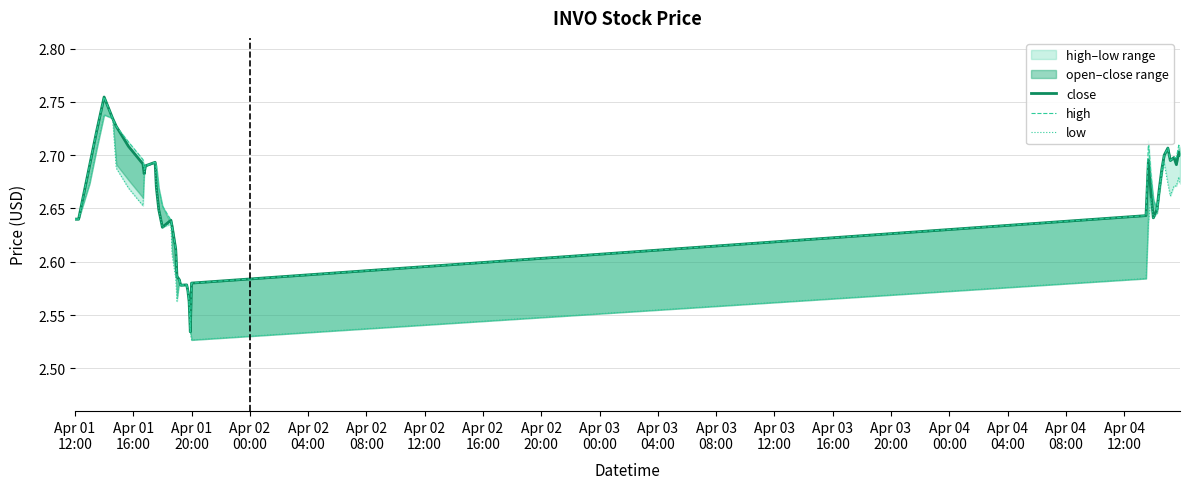

True or false: high and low intersect in this chart.

False